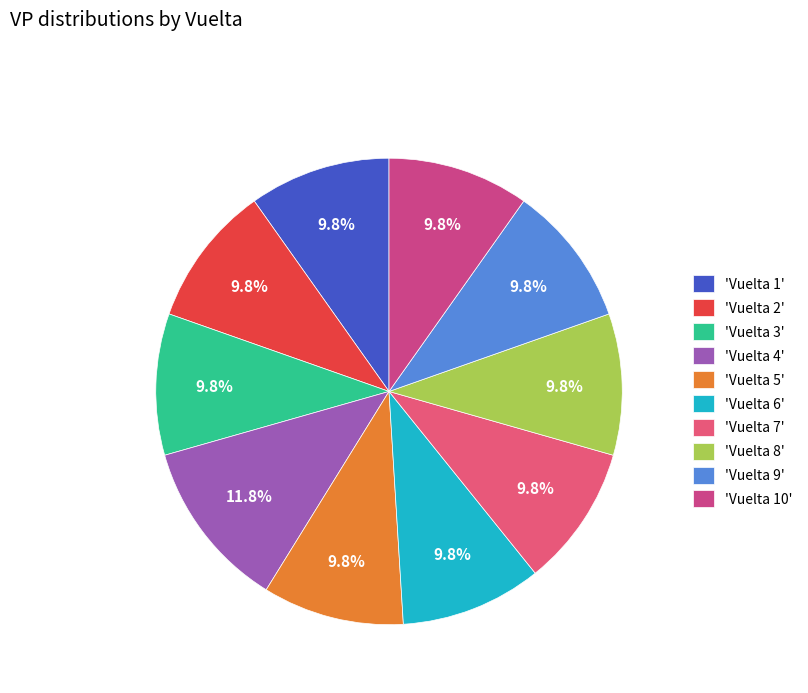

What is the largest slice in the pie chart?

'Vuelta 4'